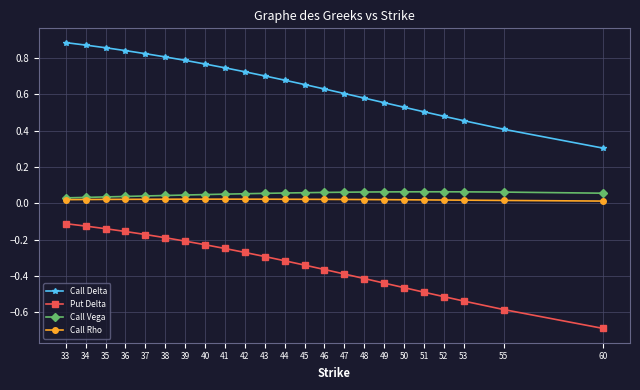

True or false: Call Delta and Put Delta cross at least once.

False